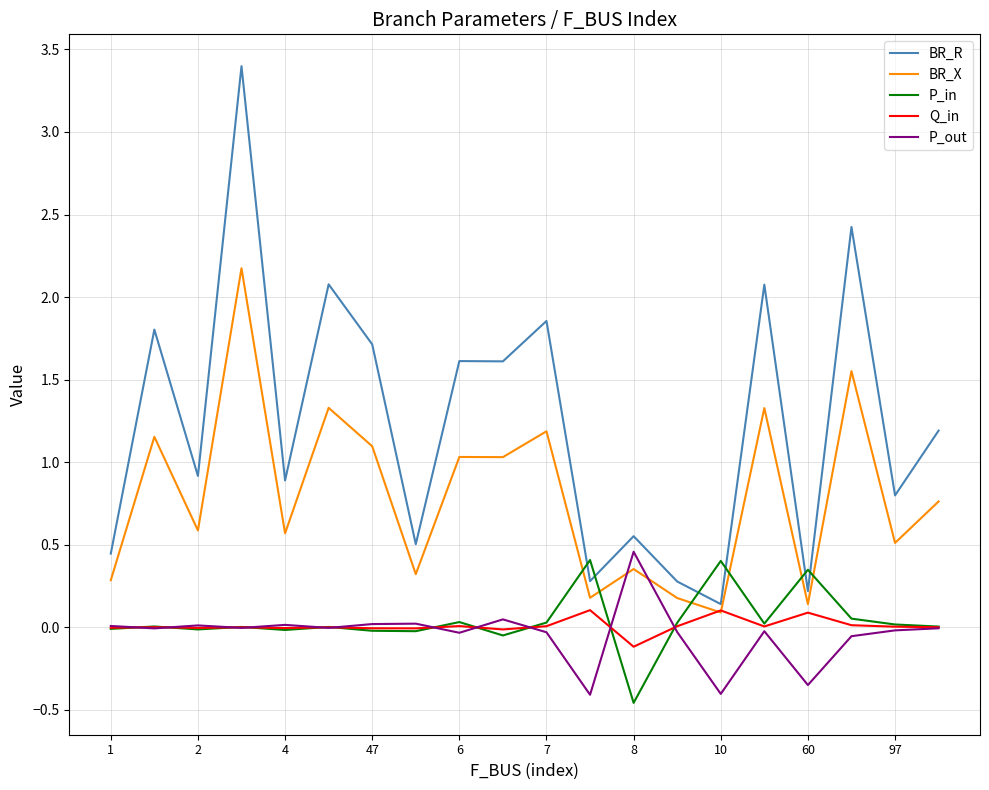

Does the chart display data point markers on the line(s)?

No